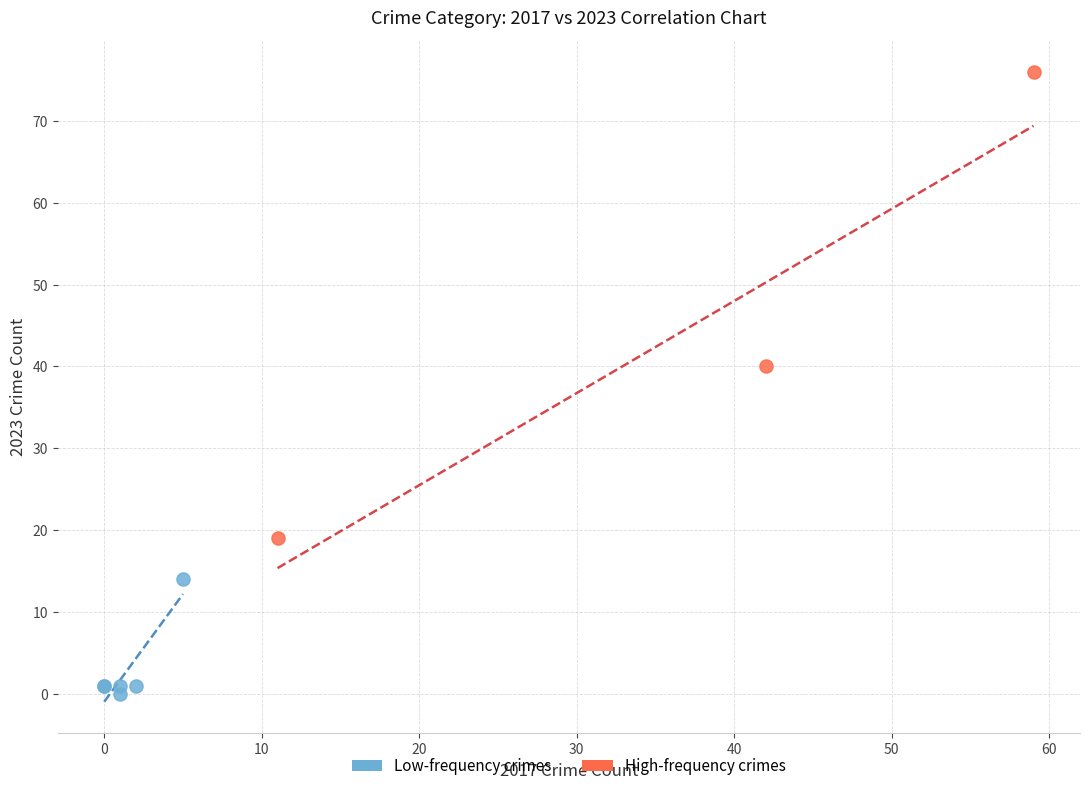

Which series reaches the maximum Y coordinate?

High-frequency crimes